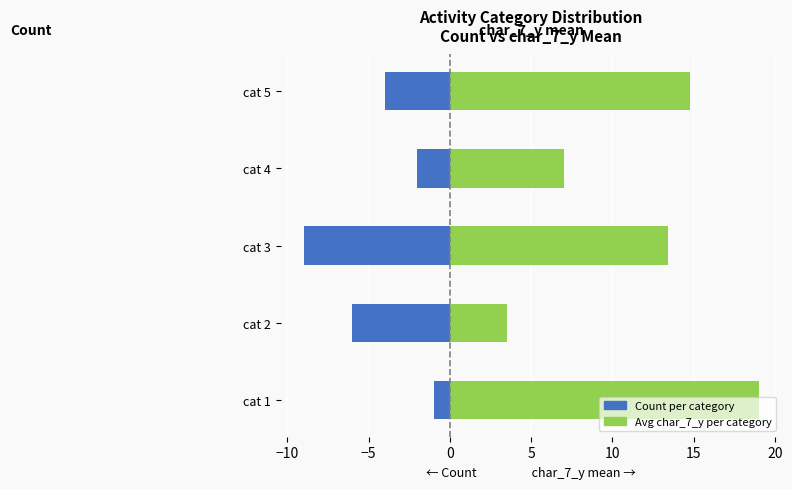

How many bars are there in each group?

2